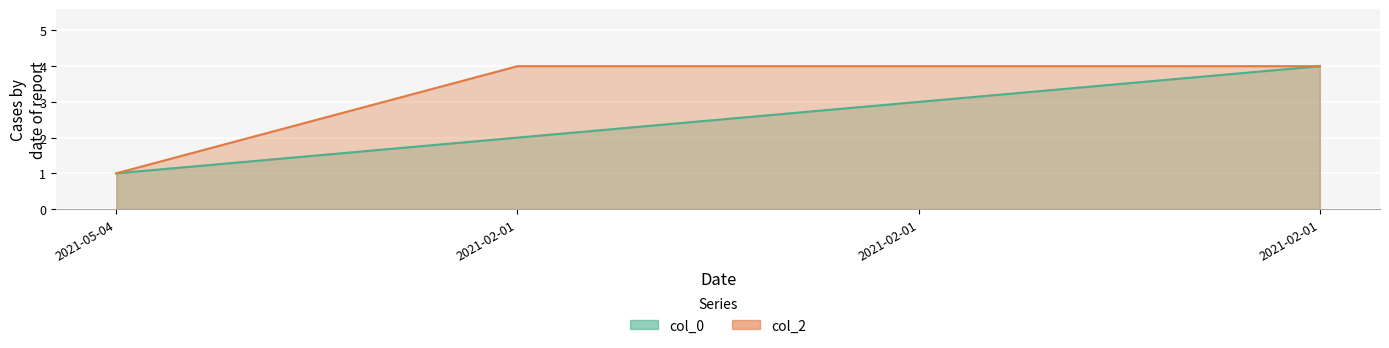

True or false: col_2 has more than 1 interior local peaks.

False